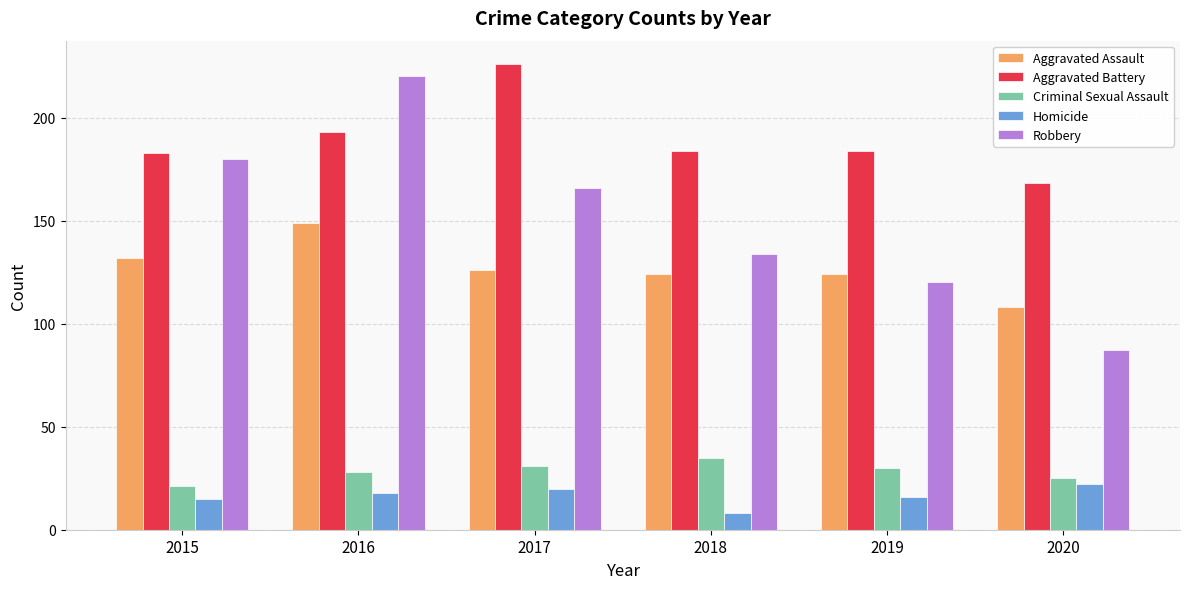

Between 2016 and 2019, which series saw the biggest shift?

Robbery